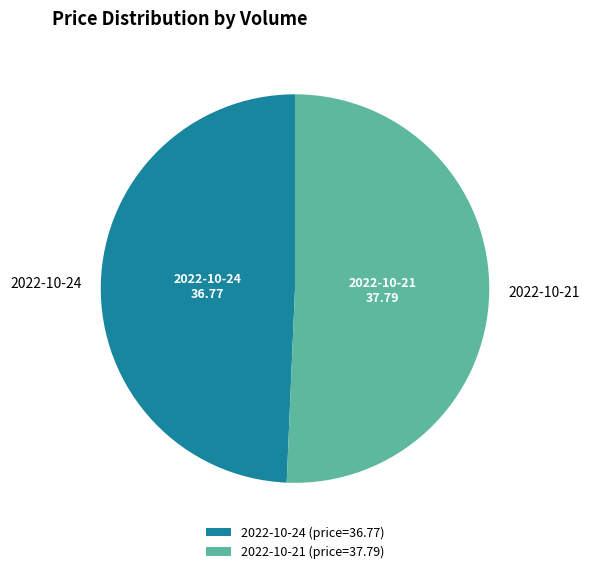

To the nearest percent, what is the difference between the largest and smallest slice percentages?

1%